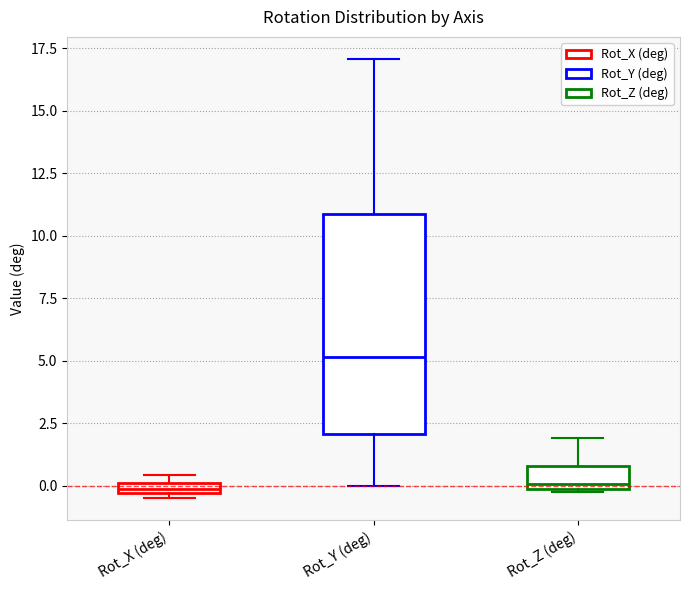

Comparing the boxes themselves (not the whiskers), which one is the tallest?

Rot_Y (deg)